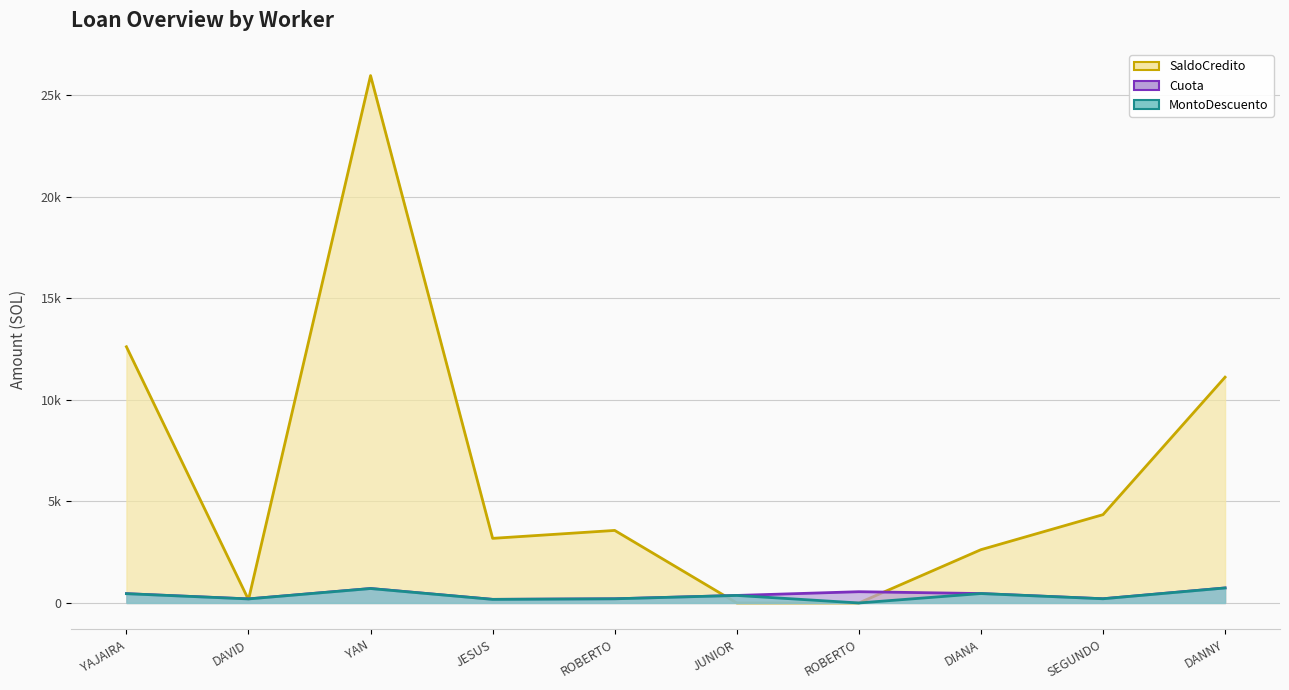

The Cuota series shows 678.6 at YAJAIRA. True or false?

False